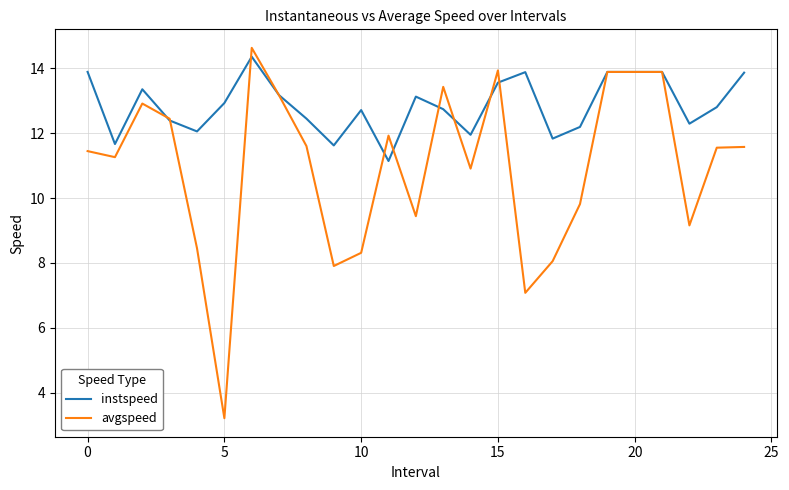

Which series has the largest total across all categories?

instspeed